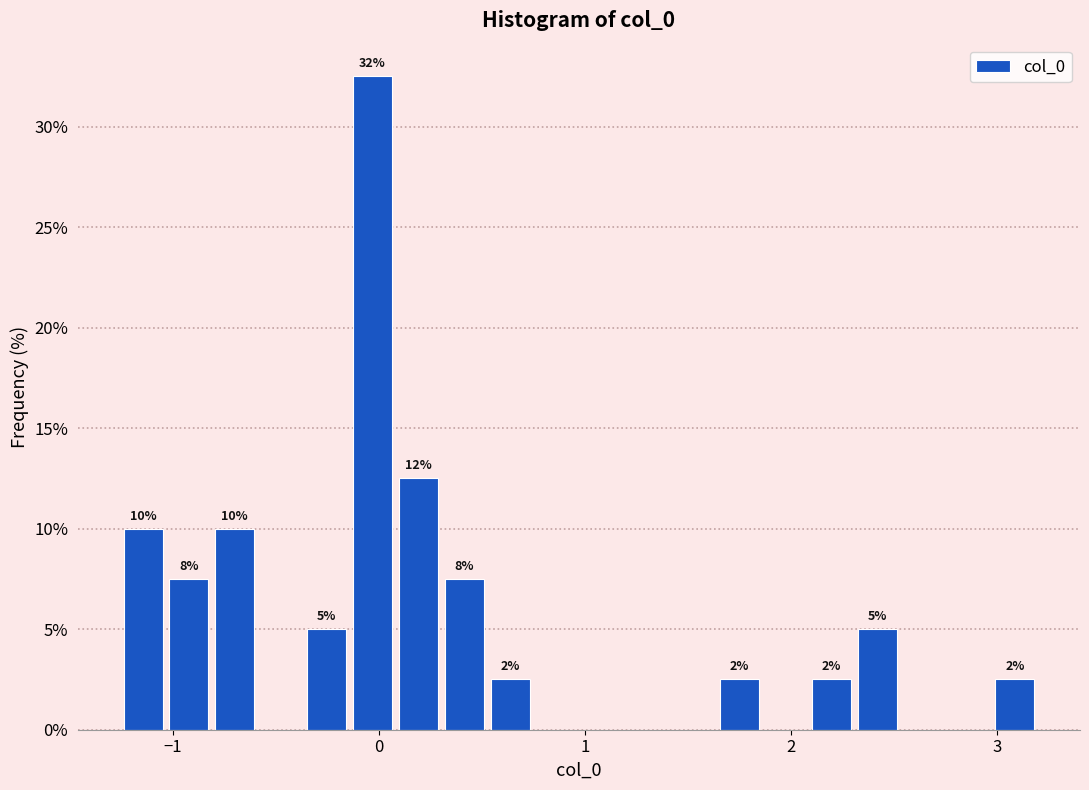

Read against the x-axis, roughly where is the centre of the tallest bar?

0.0